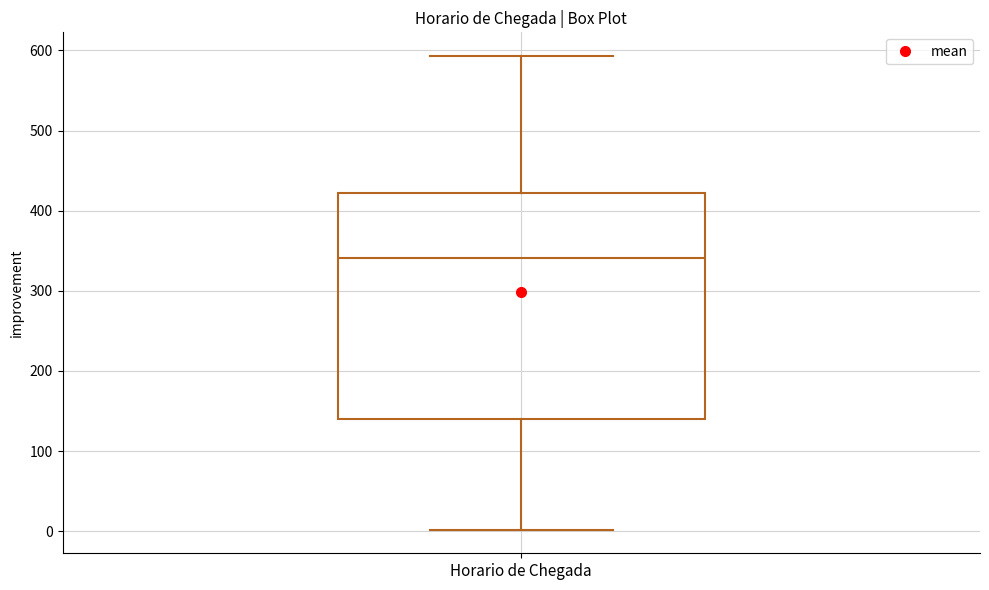

Read this box plot against the y-axis: the position of the median line, the range covered by the box, and the ends of both whiskers. The values are not printed on the chart, so give them approximately, as read against the axis.

median 340, box 140 to 420, whiskers 0 to 590